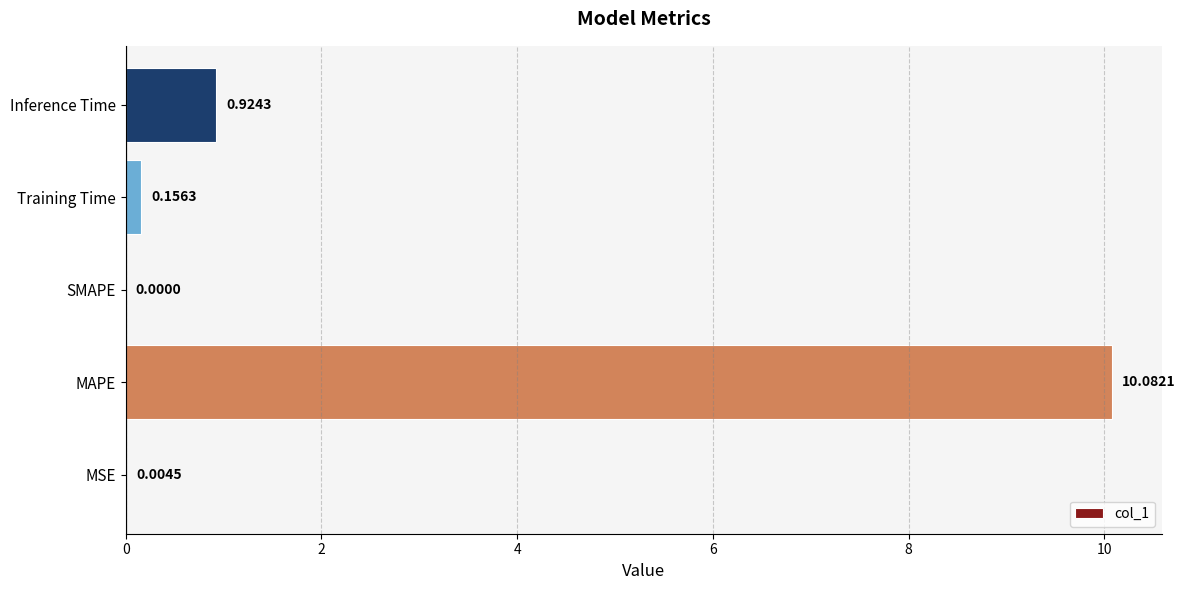

Which label corresponds to the largest value in the chart?

MAPE